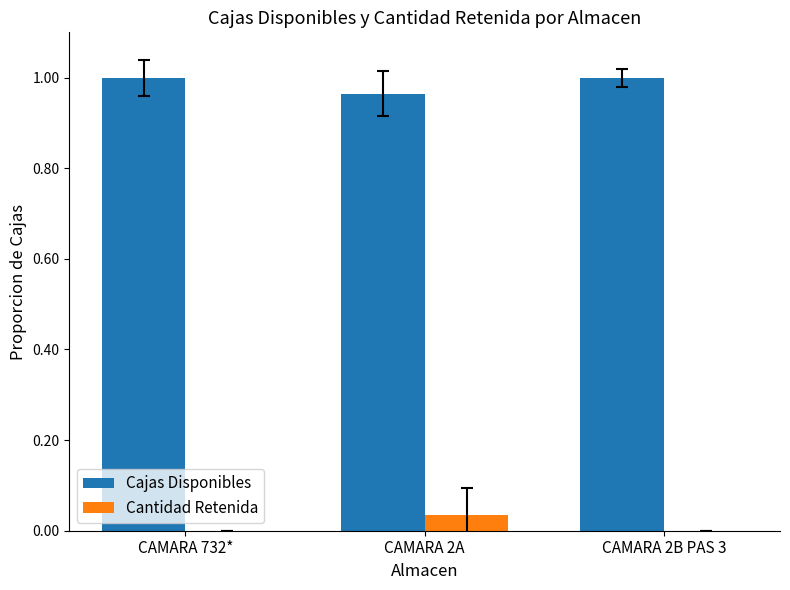

What is the sum of the Cajas Disponibles values at CAMARA 2A and CAMARA 2B PAS 3?

2.0